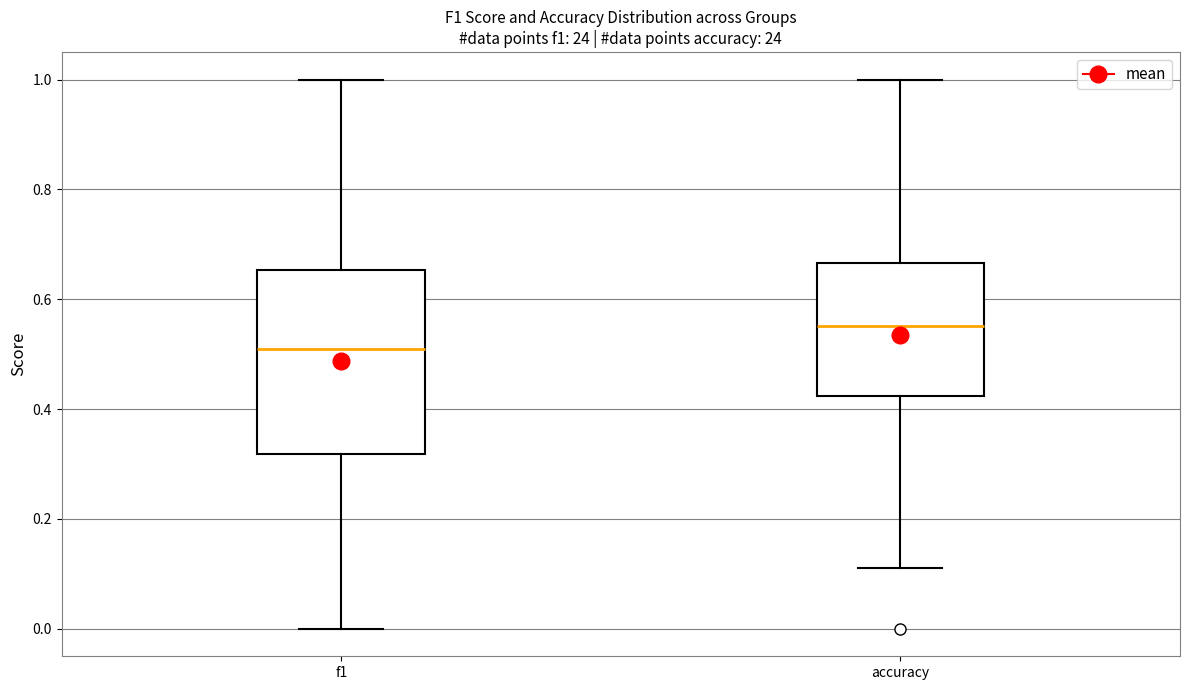

Reading left to right, transcribe this box plot: for each box, give where its median line is, the range the box spans, and where its two whiskers end, as read against the y-axis. The values are not printed on the chart, so give them approximately, as read against the axis.

f1: median 0.52, box 0.32 to 0.66, whiskers 0.00 to 1.00
accuracy: median 0.56, box 0.42 to 0.66, whiskers 0.12 to 1.00